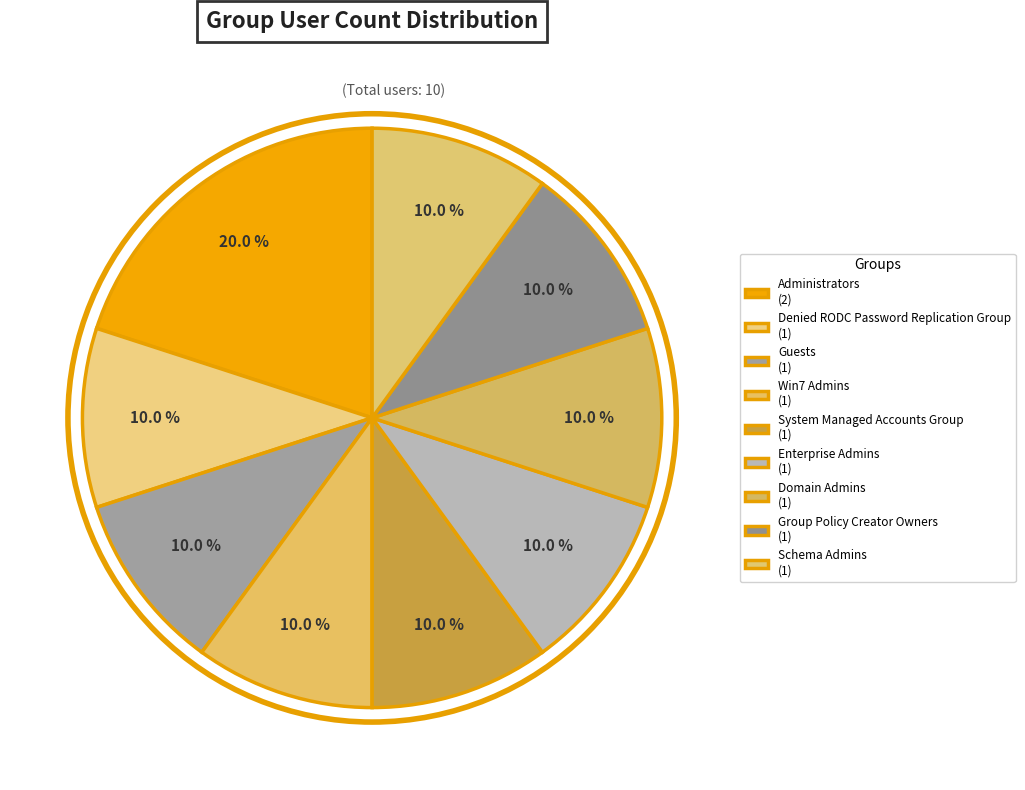

True or false: Domain Admins accounts for 1% of the total.

False